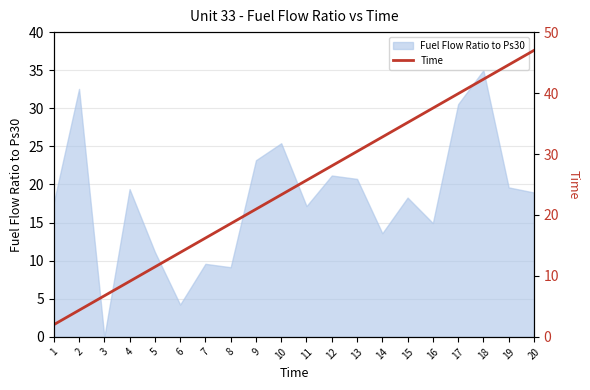

What is the change in value from 11 to 18?

+16.6